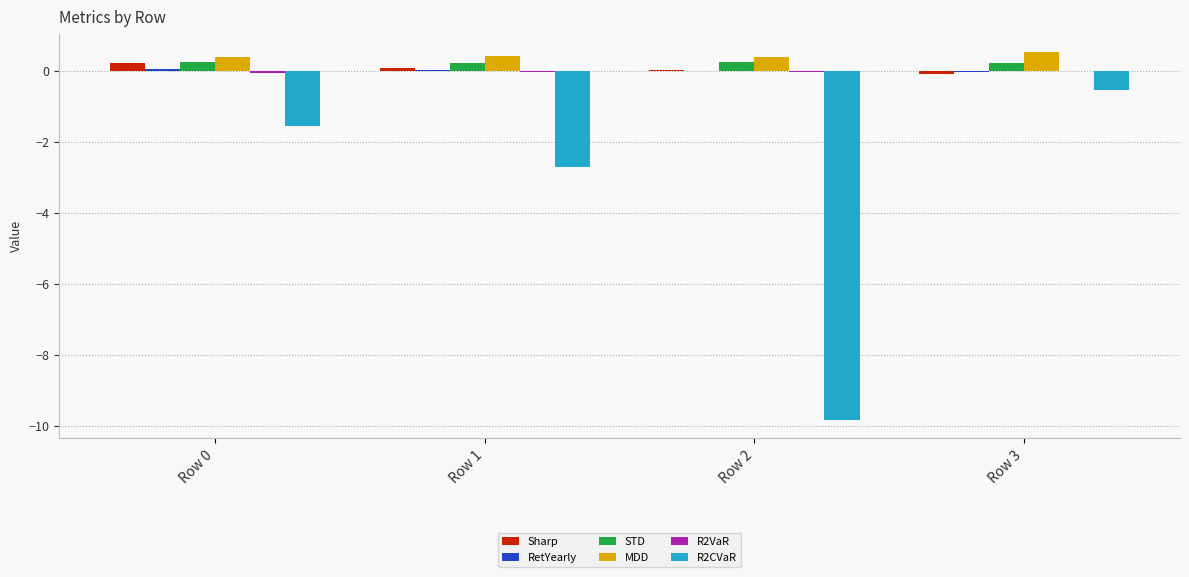

How many distinct data groups are displayed?

6